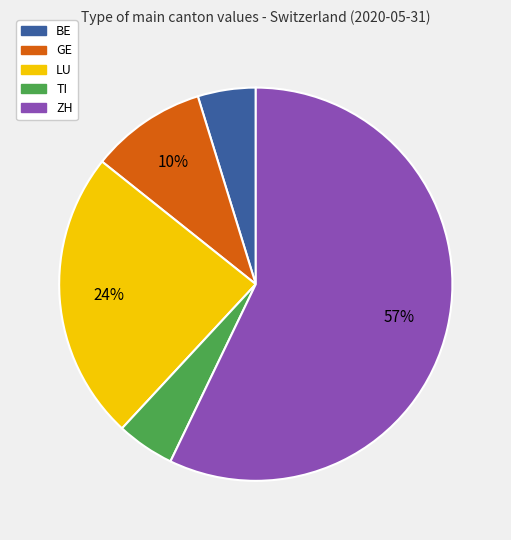

What is the ratio of the value at BE to the value at GE?

0.5